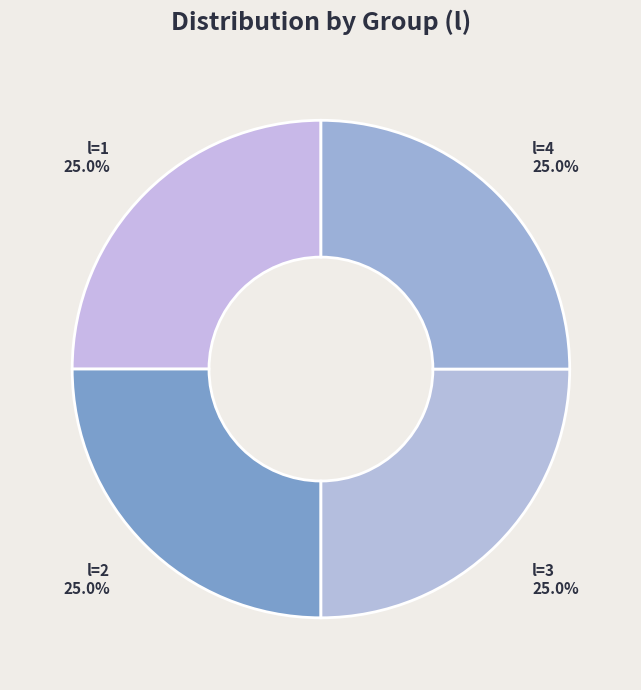

What is the smallest slice in the pie chart?

i=2